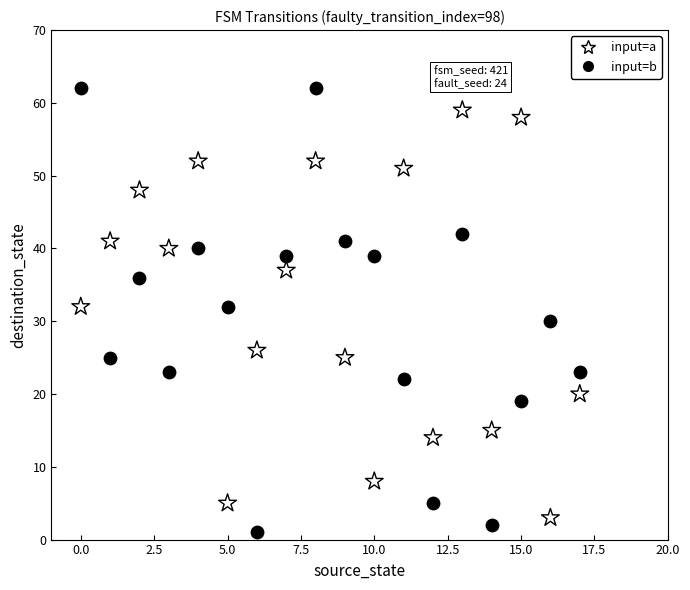

Which series contains the highest Y value?

input=b